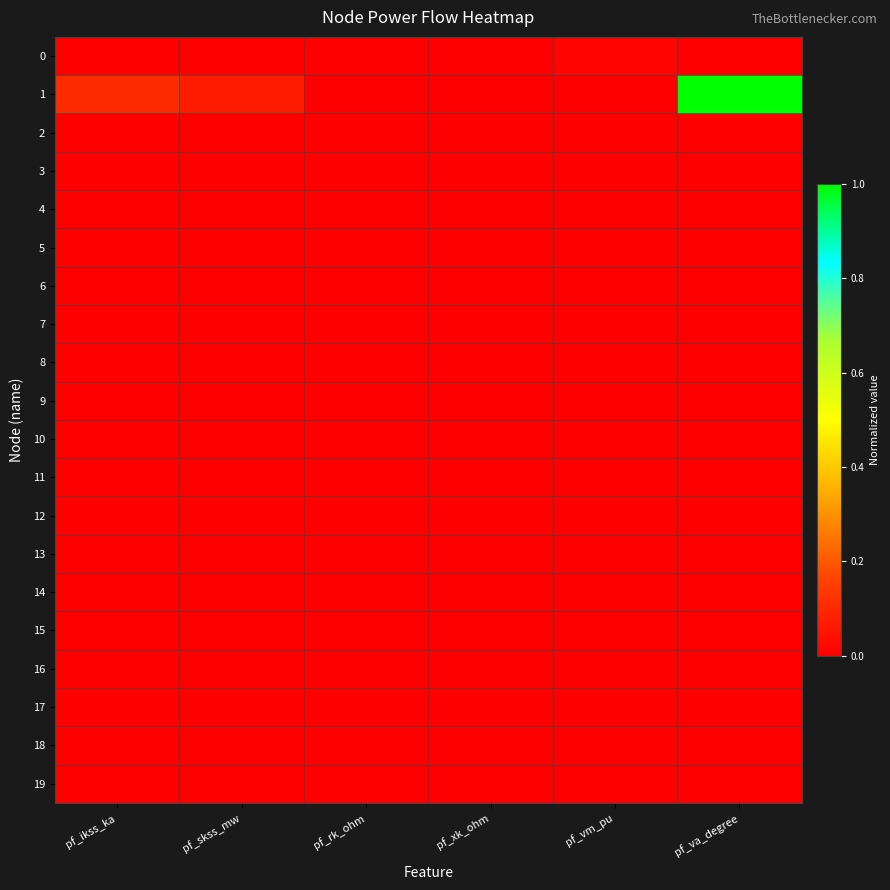

Reading left to right, what are all the values shown in this chart?

0: pf_ikss_ka=0.0	pf_skss_mw=0.0	pf_rk_ohm=0.0	pf_xk_ohm=0.0	pf_vm_pu=0.0	pf_va_degree=0.0
1: pf_ikss_ka=0.1	pf_skss_mw=0.1	pf_rk_ohm=0.0	pf_xk_ohm=0.0	pf_vm_pu=0.0	pf_va_degree=1.0
2: pf_ikss_ka=0.0	pf_skss_mw=0.0	pf_rk_ohm=0.0	pf_xk_ohm=0.0	pf_vm_pu=0.0	pf_va_degree=0.0
3: pf_ikss_ka=0.0	pf_skss_mw=0.0	pf_rk_ohm=0.0	pf_xk_ohm=0.0	pf_vm_pu=0.0	pf_va_degree=0.0
4: pf_ikss_ka=0.0	pf_skss_mw=0.0	pf_rk_ohm=0.0	pf_xk_ohm=0.0	pf_vm_pu=0.0	pf_va_degree=0.0
5: pf_ikss_ka=0.0	pf_skss_mw=0.0	pf_rk_ohm=0.0	pf_xk_ohm=0.0	pf_vm_pu=0.0	pf_va_degree=0.0
6: pf_ikss_ka=0.0	pf_skss_mw=0.0	pf_rk_ohm=0.0	pf_xk_ohm=0.0	pf_vm_pu=0.0	pf_va_degree=0.0
7: pf_ikss_ka=0.0	pf_skss_mw=0.0	pf_rk_ohm=0.0	pf_xk_ohm=0.0	pf_vm_pu=0.0	pf_va_degree=0.0
8: pf_ikss_ka=0.0	pf_skss_mw=0.0	pf_rk_ohm=0.0	pf_xk_ohm=0.0	pf_vm_pu=0.0	pf_va_degree=0.0
9: pf_ikss_ka=0.0	pf_skss_mw=0.0	pf_rk_ohm=0.0	pf_xk_ohm=0.0	pf_vm_pu=0.0	pf_va_degree=0.0
10: pf_ikss_ka=0.0	pf_skss_mw=0.0	pf_rk_ohm=0.0	pf_xk_ohm=0.0	pf_vm_pu=0.0	pf_va_degree=0.0
11: pf_ikss_ka=0.0	pf_skss_mw=0.0	pf_rk_ohm=0.0	pf_xk_ohm=0.0	pf_vm_pu=0.0	pf_va_degree=0.0
12: pf_ikss_ka=0.0	pf_skss_mw=0.0	pf_rk_ohm=0.0	pf_xk_ohm=0.0	pf_vm_pu=0.0	pf_va_degree=0.0
13: pf_ikss_ka=0.0	pf_skss_mw=0.0	pf_rk_ohm=0.0	pf_xk_ohm=0.0	pf_vm_pu=0.0	pf_va_degree=0.0
14: pf_ikss_ka=0.0	pf_skss_mw=0.0	pf_rk_ohm=0.0	pf_xk_ohm=0.0	pf_vm_pu=0.0	pf_va_degree=0.0
15: pf_ikss_ka=0.0	pf_skss_mw=0.0	pf_rk_ohm=0.0	pf_xk_ohm=0.0	pf_vm_pu=0.0	pf_va_degree=0.0
16: pf_ikss_ka=0.0	pf_skss_mw=0.0	pf_rk_ohm=0.0	pf_xk_ohm=0.0	pf_vm_pu=0.0	pf_va_degree=0.0
17: pf_ikss_ka=0.0	pf_skss_mw=0.0	pf_rk_ohm=0.0	pf_xk_ohm=0.0	pf_vm_pu=0.0	pf_va_degree=0.0
18: pf_ikss_ka=0.0	pf_skss_mw=0.0	pf_rk_ohm=0.0	pf_xk_ohm=0.0	pf_vm_pu=0.0	pf_va_degree=0.0
19: pf_ikss_ka=0.0	pf_skss_mw=0.0	pf_rk_ohm=0.0	pf_xk_ohm=0.0	pf_vm_pu=0.0	pf_va_degree=0.0